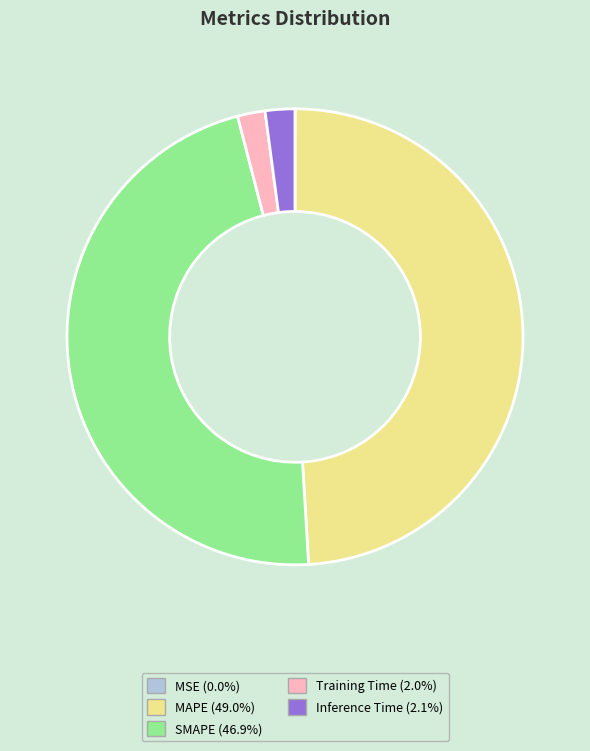

Which has a higher value, Training Time or SMAPE?

SMAPE